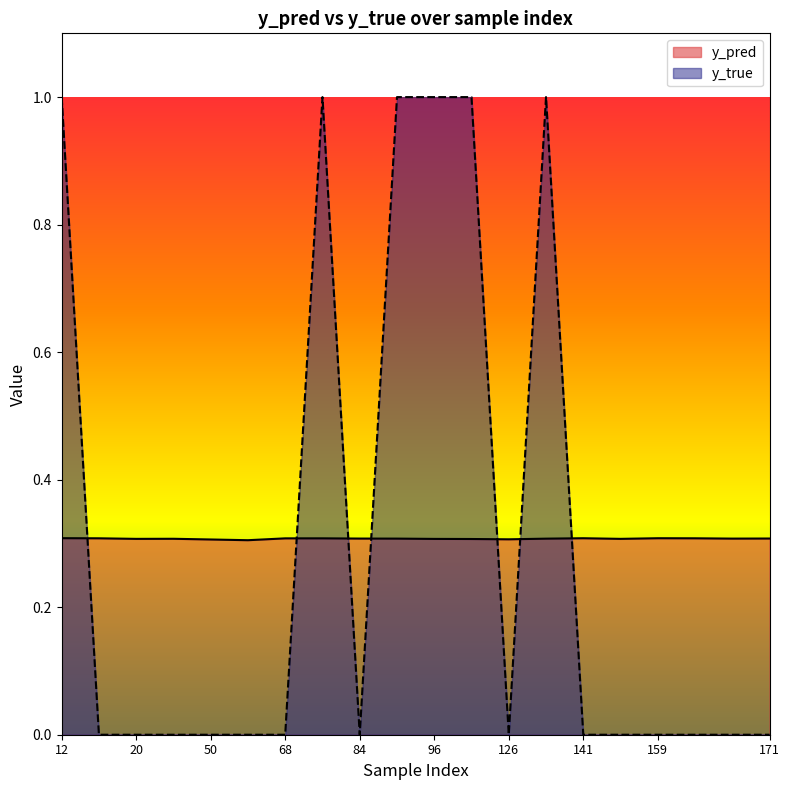

The value of y_true at 15 is 0.5. True or false?

False